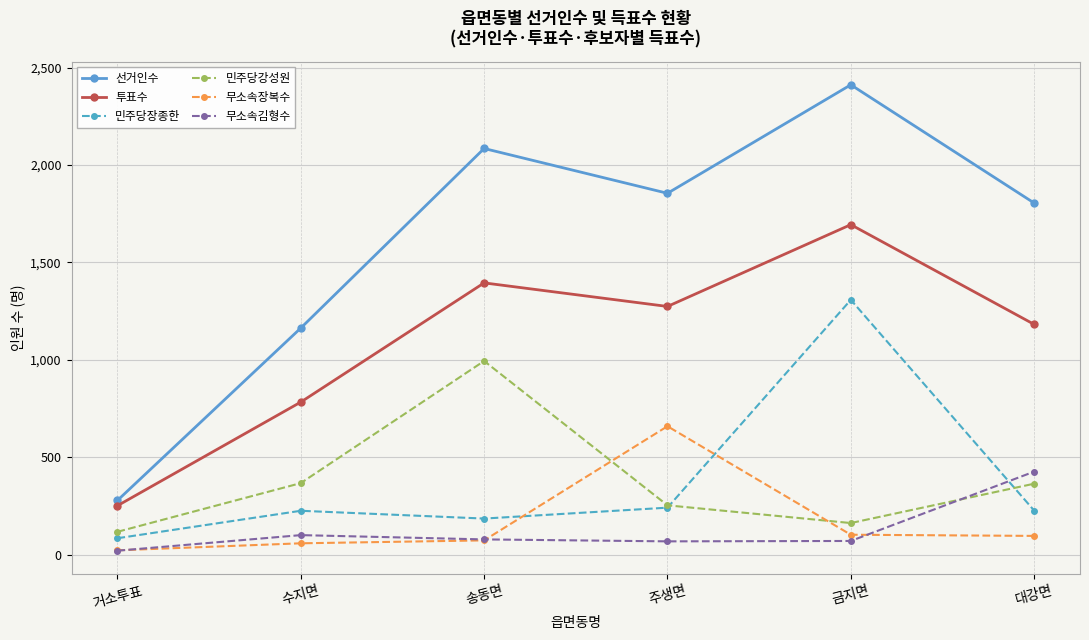

The value of 선거인수 at 송동면 is 2085. True or false?

True